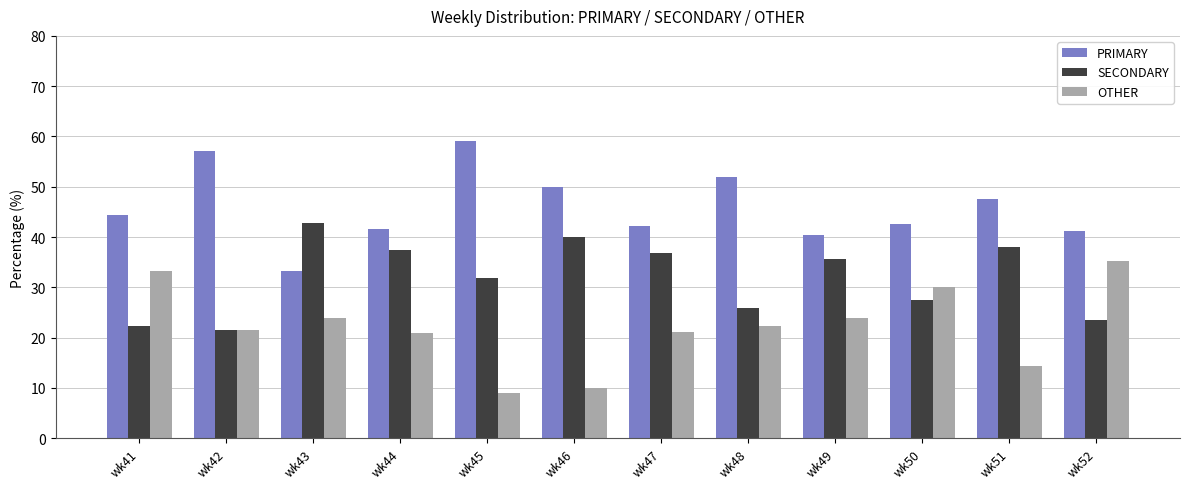

At wk47, list the series in order from smallest to largest.

OTHER, SECONDARY, PRIMARY